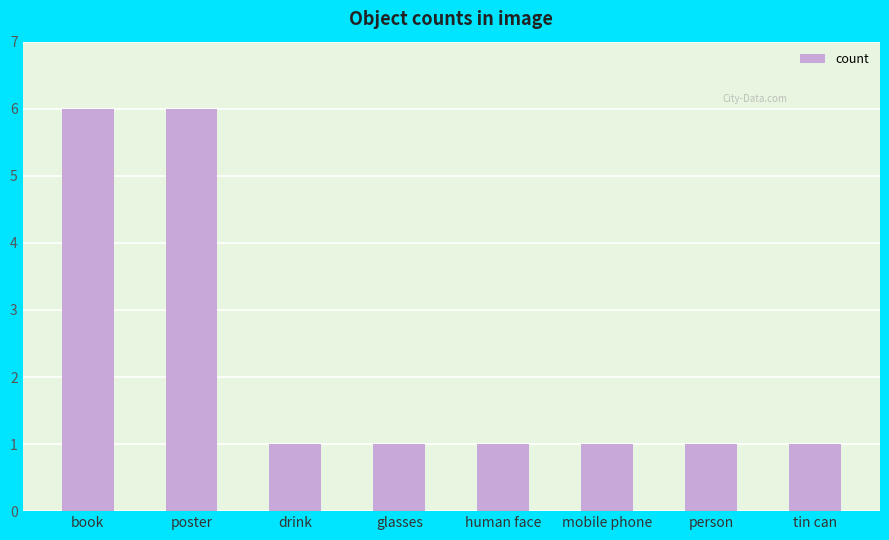

Count the number of categories in the chart.

8